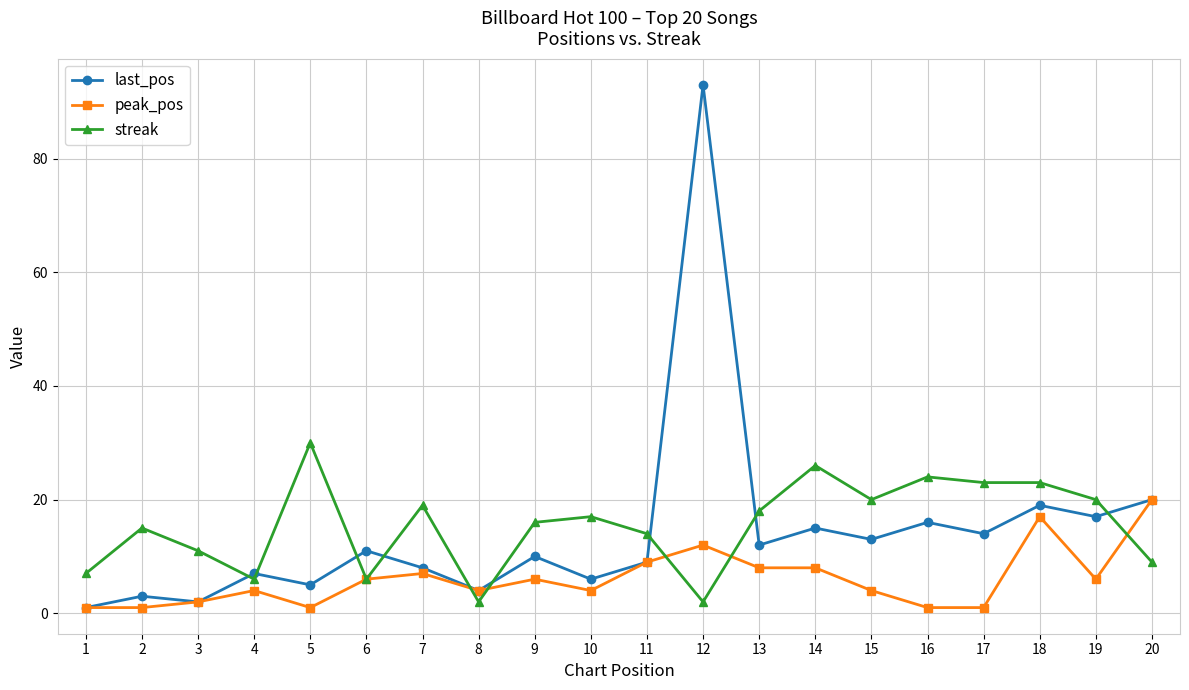

Count the number of data series in this chart.

3